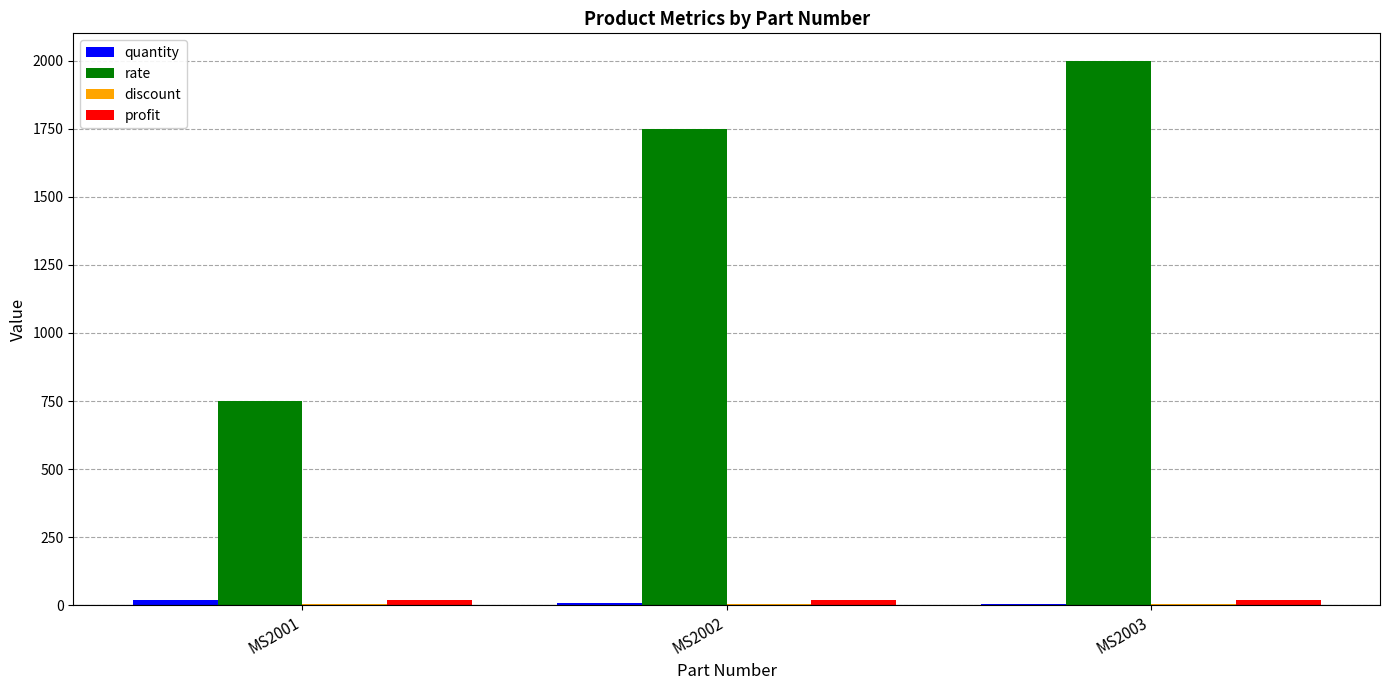

Which series has the largest total across all categories?

rate